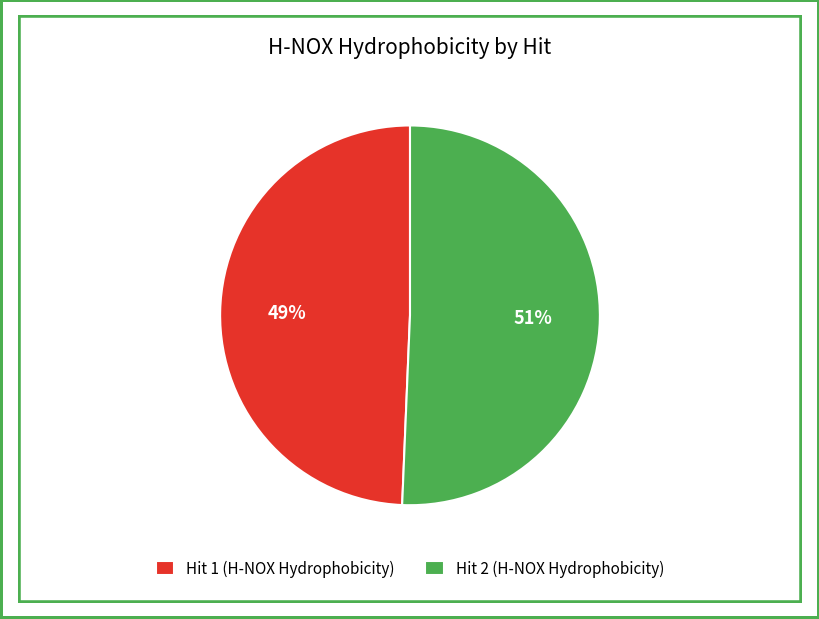

How many slices are in this pie chart?

2